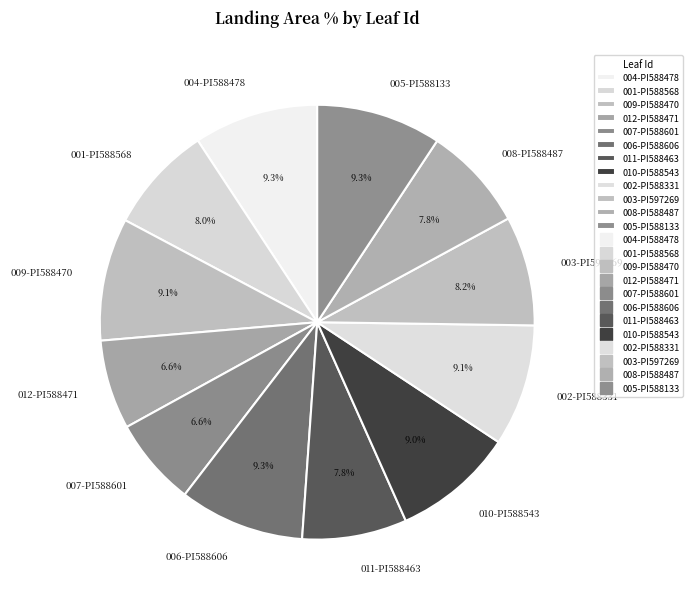

What portion of the pie excludes 006-PI588606?

90.7%